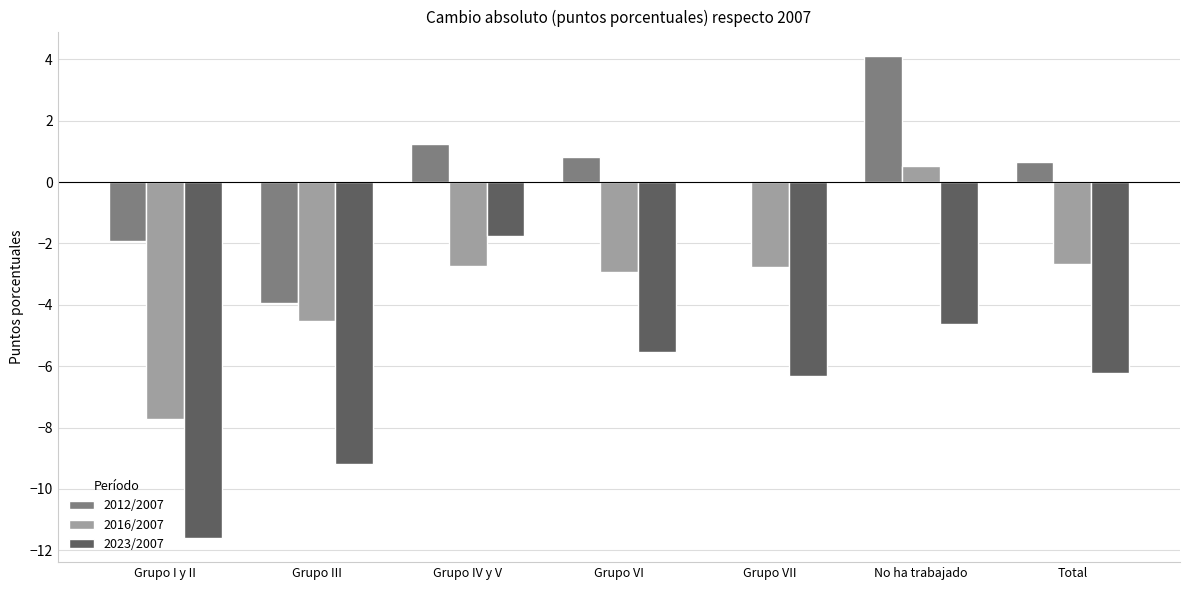

What is the sum of all 2016/2007 values?

-22.9